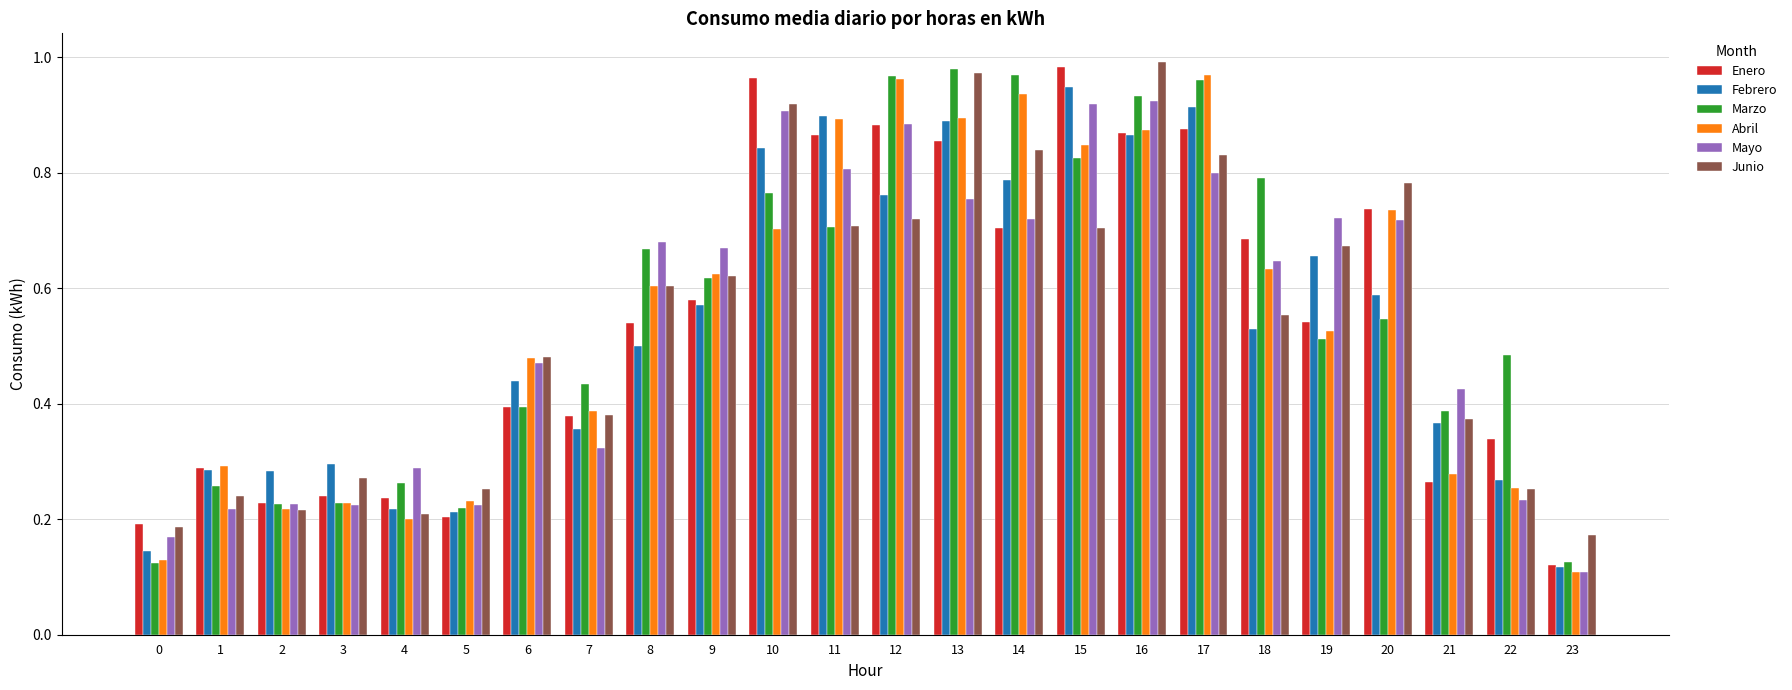

Between 9 and 16, which series saw the biggest shift?

Junio